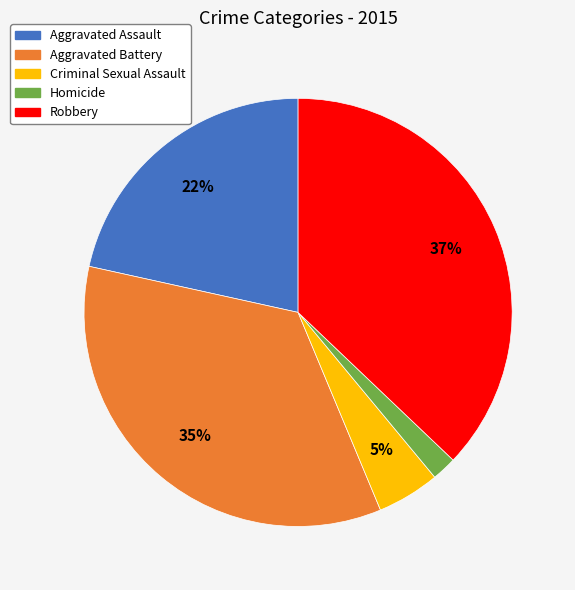

To the nearest percent, what portion does Aggravated Assault represent?

22%